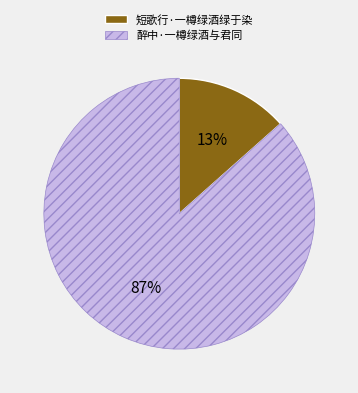

To the nearest percent, what percentage of the pie is 醉中·一樽绿酒与君同?

87%